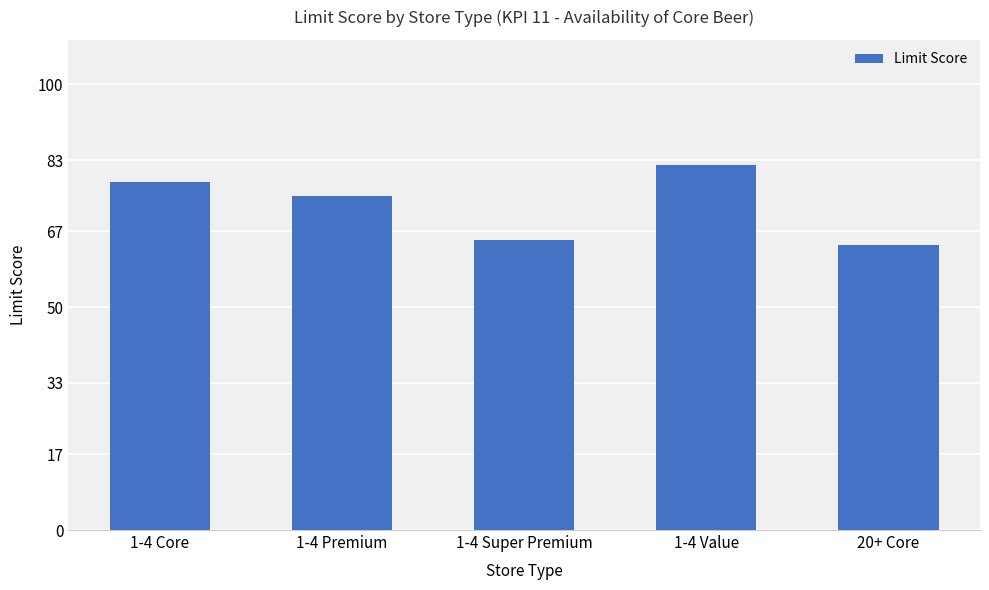

Count the number of categories in the chart.

5